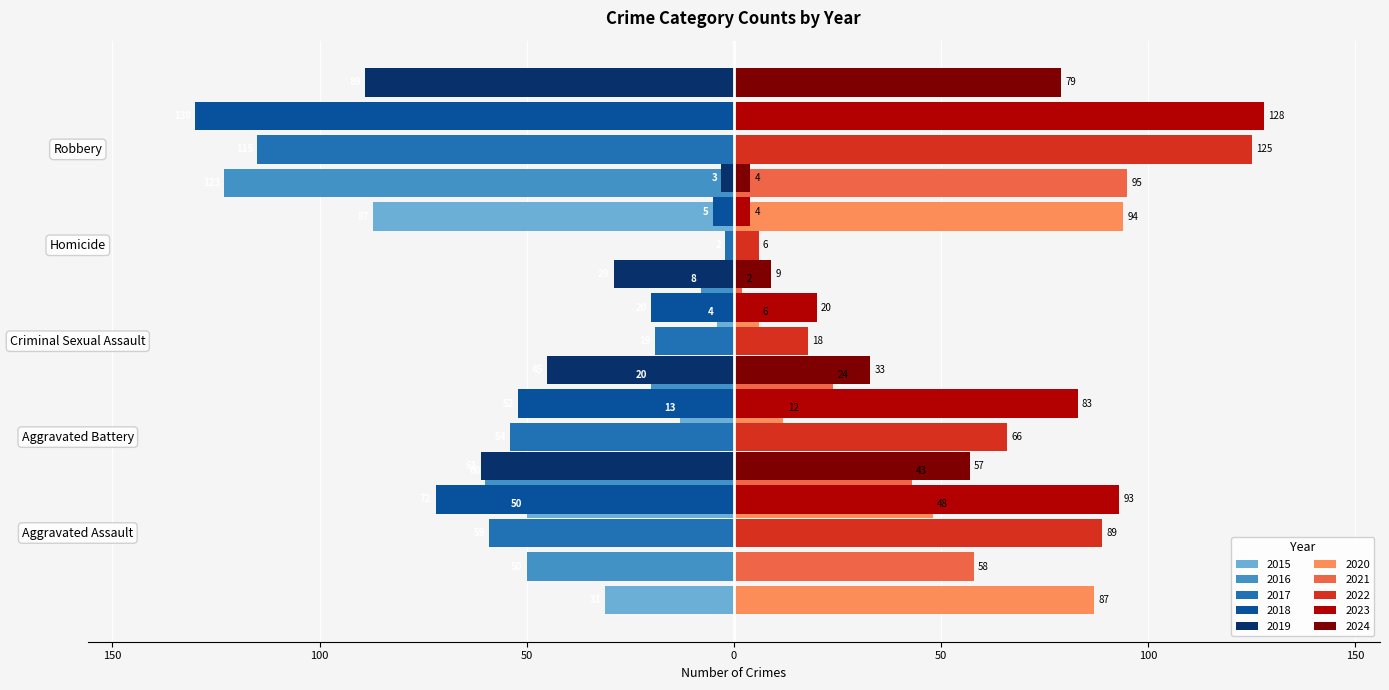

What is the label of the 5th bar from the right?

Aggravated Assault